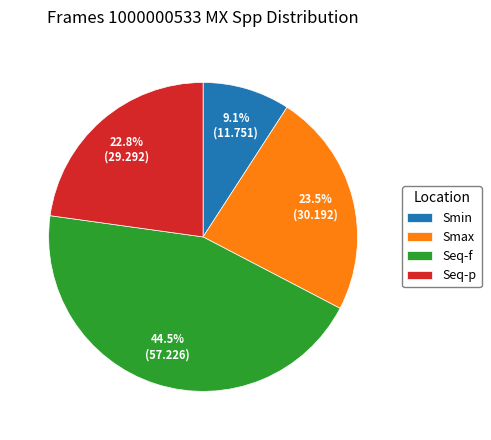

Does any single category account for the majority?

No